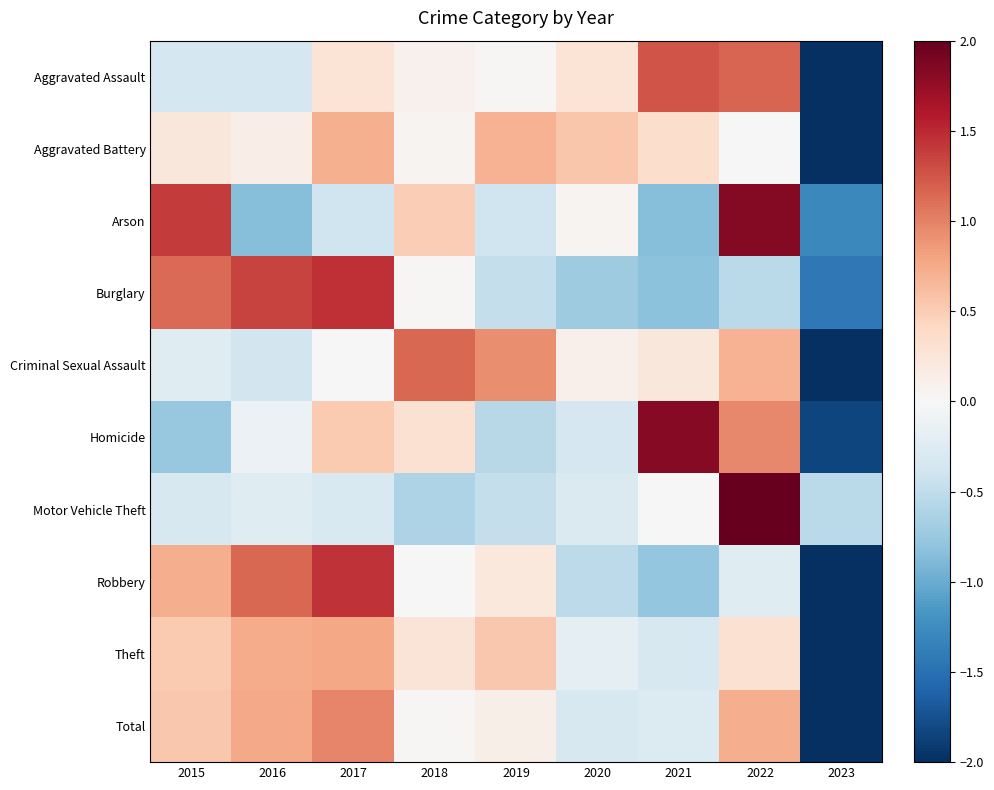

Reading right to left, extract all data points from this chart.

Aggravated Assault: 2023=-2.4	2022=1.2	2021=1.3	2020=0.3	2019=0.0	2018=0.1	2017=0.3	2016=-0.4	2015=-0.4
Aggravated Battery: 2023=-2.7	2022=0.0	2021=0.3	2020=0.6	2019=0.7	2018=0.1	2017=0.7	2016=0.1	2015=0.2
Arson: 2023=-1.3	2022=1.8	2021=-0.8	2020=0.0	2019=-0.4	2018=0.5	2017=-0.4	2016=-0.8	2015=1.4
Burglary: 2023=-1.4	2022=-0.5	2021=-0.8	2020=-0.7	2019=-0.5	2018=0.0	2017=1.5	2016=1.4	2015=1.1
Criminal Sexual Assault: 2023=-2.5	2022=0.7	2021=0.2	2020=0.1	2019=0.9	2018=1.2	2017=-0.0	2016=-0.4	2015=-0.2
Homicide: 2023=-1.8	2022=1.0	2021=1.8	2020=-0.3	2019=-0.6	2018=0.3	2017=0.5	2016=-0.1	2015=-0.8
Motor Vehicle Theft: 2023=-0.5	2022=2.8	2021=0.0	2020=-0.3	2019=-0.5	2018=-0.6	2017=-0.3	2016=-0.2	2015=-0.3
Robbery: 2023=-2.0	2022=-0.2	2021=-0.8	2020=-0.5	2019=0.2	2018=0.0	2017=1.4	2016=1.1	2015=0.7
Theft: 2023=-2.6	2022=0.3	2021=-0.3	2020=-0.2	2019=0.5	2018=0.3	2017=0.8	2016=0.7	2015=0.5
Total: 2023=-2.5	2022=0.7	2021=-0.3	2020=-0.3	2019=0.1	2018=0.0	2017=1.0	2016=0.8	2015=0.5